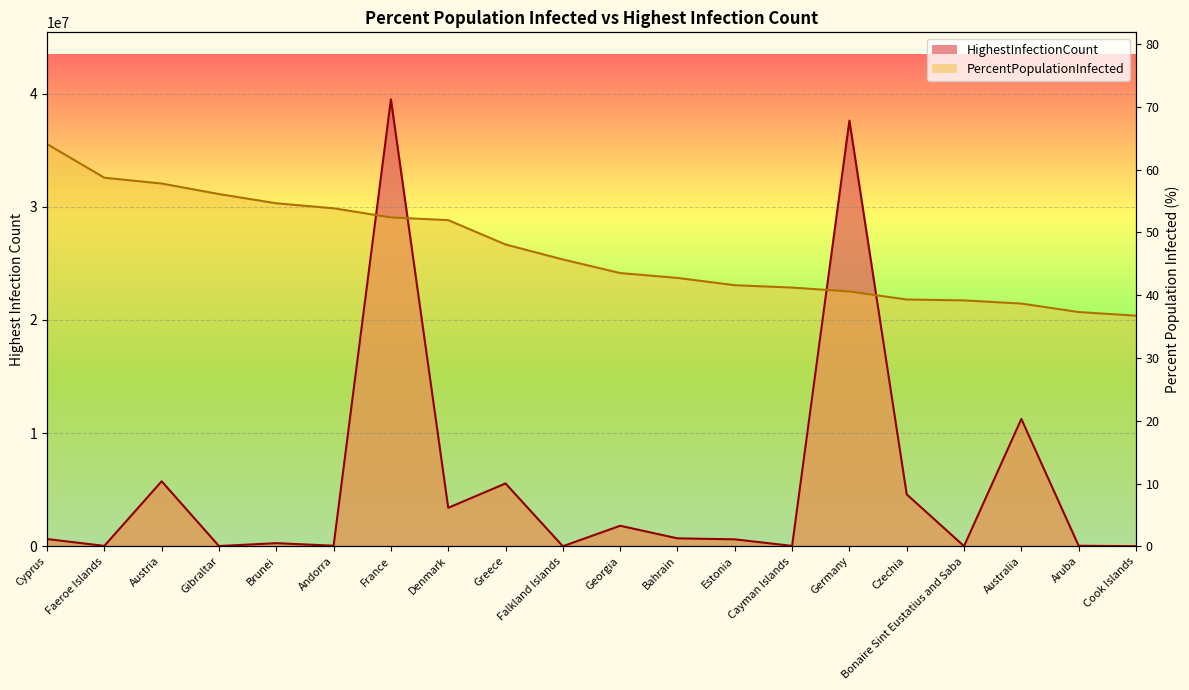

How many data points in PercentPopulationInfected are above 25339368?

10